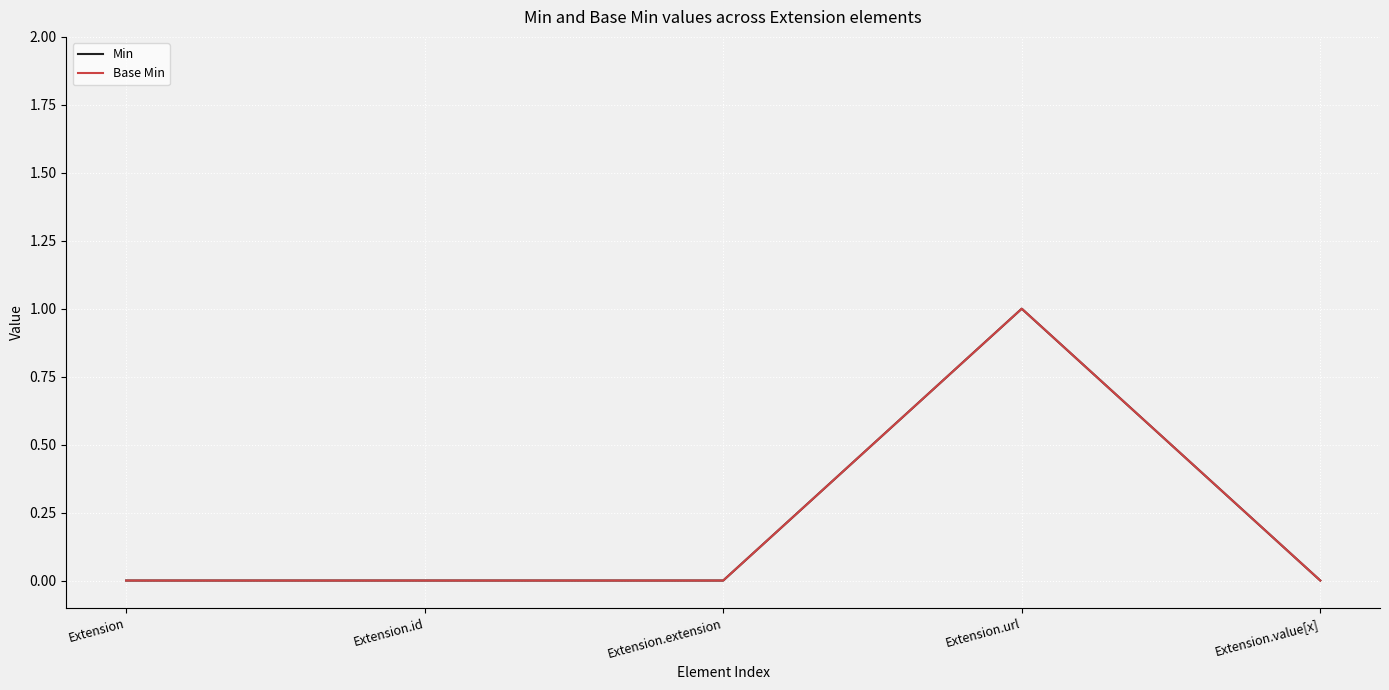

True or false: Min and Base Min cross at least once.

False